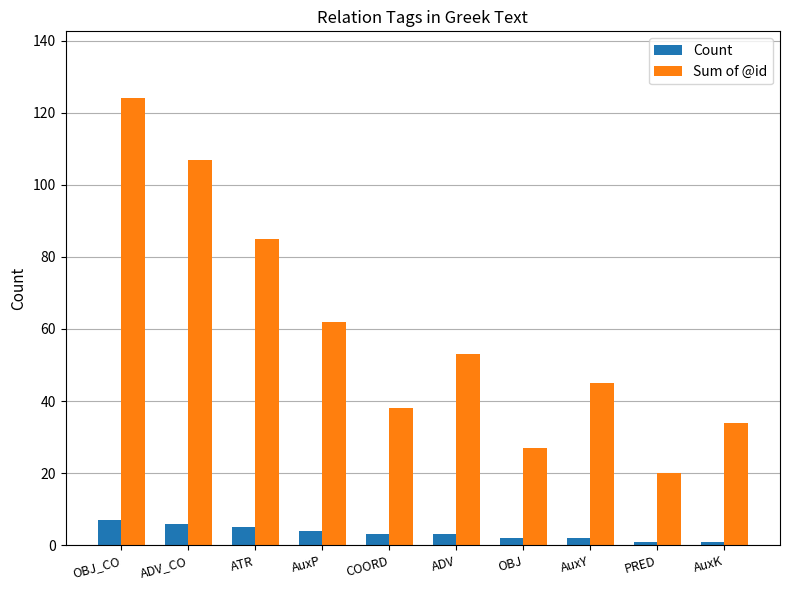

What is the value of the Sum of @id bar at the 1st from the left?

124